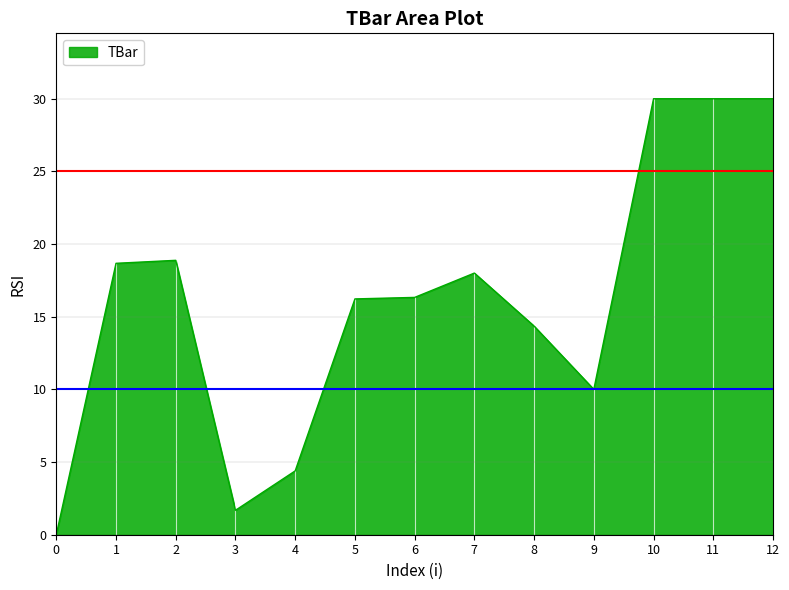

What is the change in value from 5 to 8?

-1.9